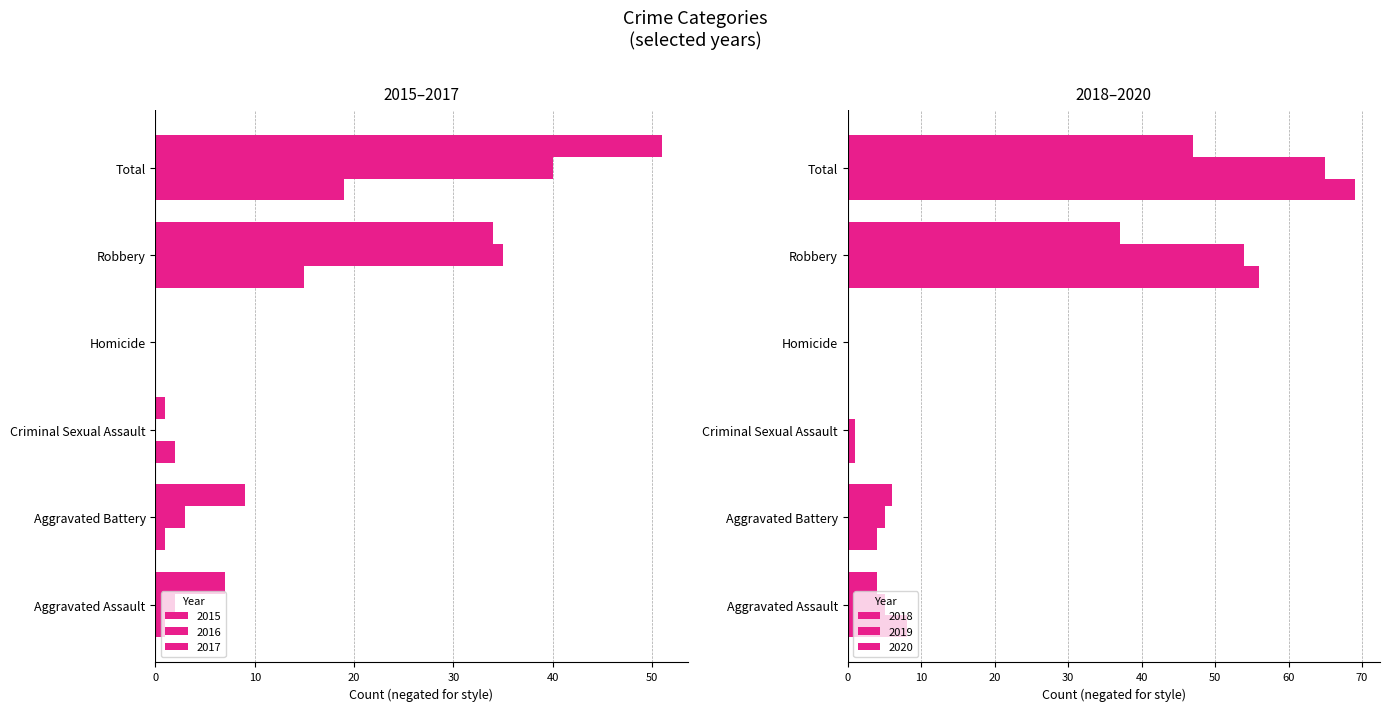

Rank the series by their maximum value, from highest to lowest.

2015, 2016, 2017, 2018, 2019, 2020